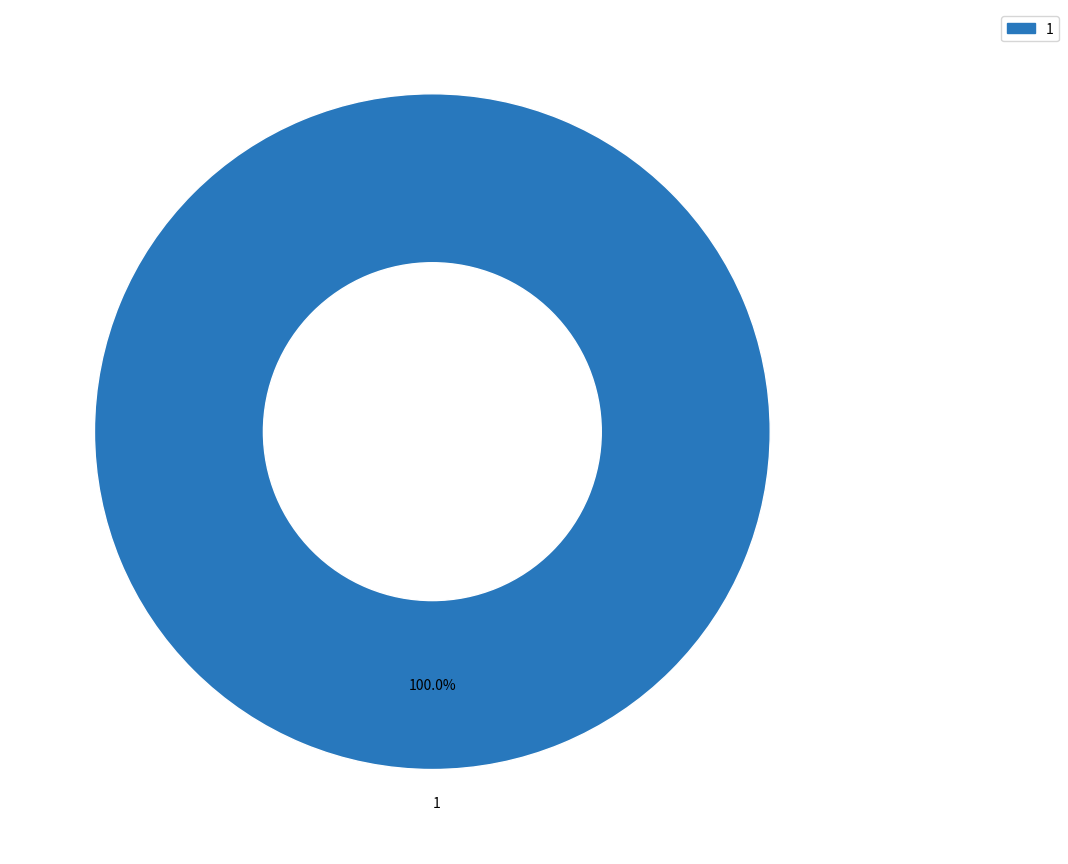

Is there a majority slice in this chart?

Yes